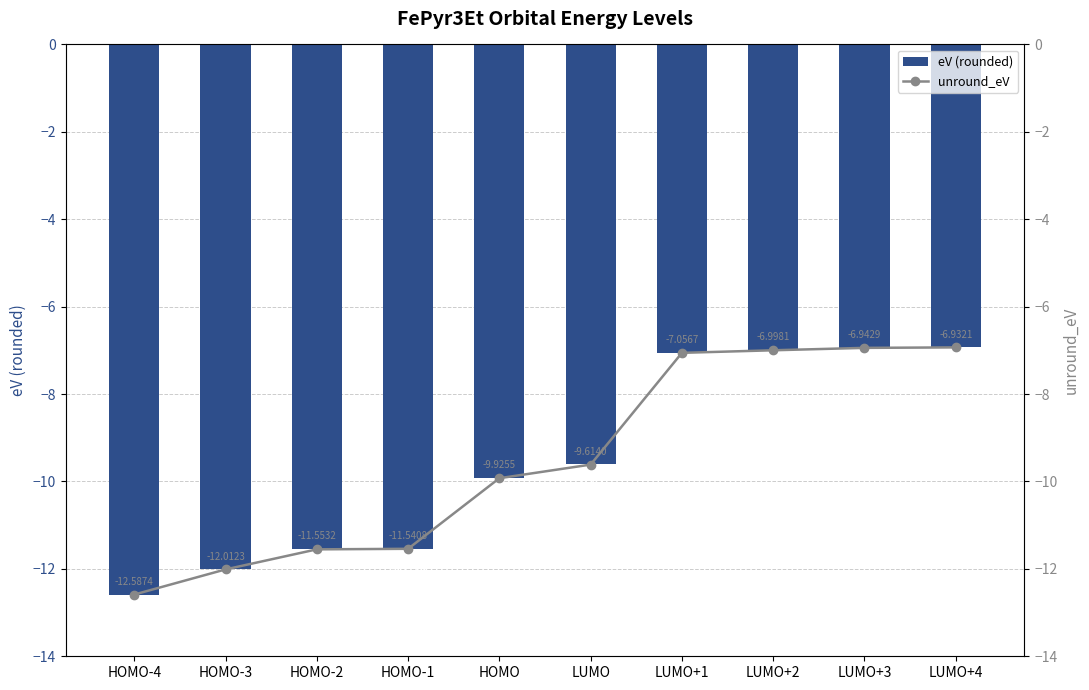

Between HOMO-1 and LUMO+2, which series saw the biggest shift?

unround_eV